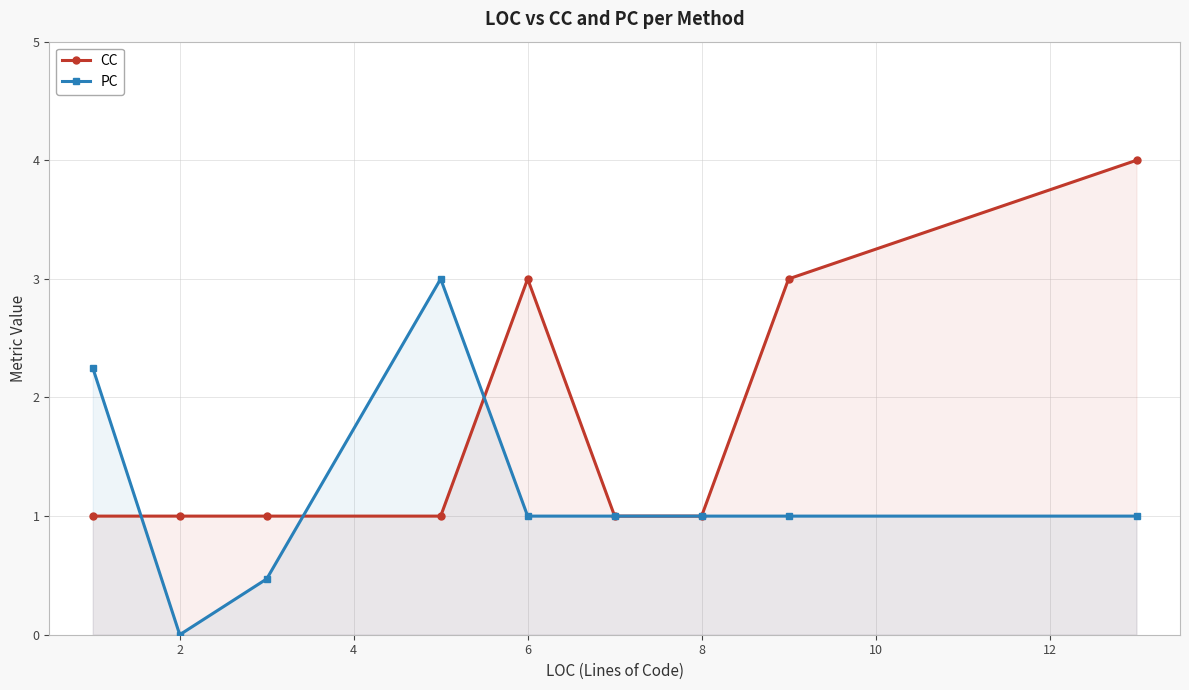

What is the approximate value of CC at 8?

1.0